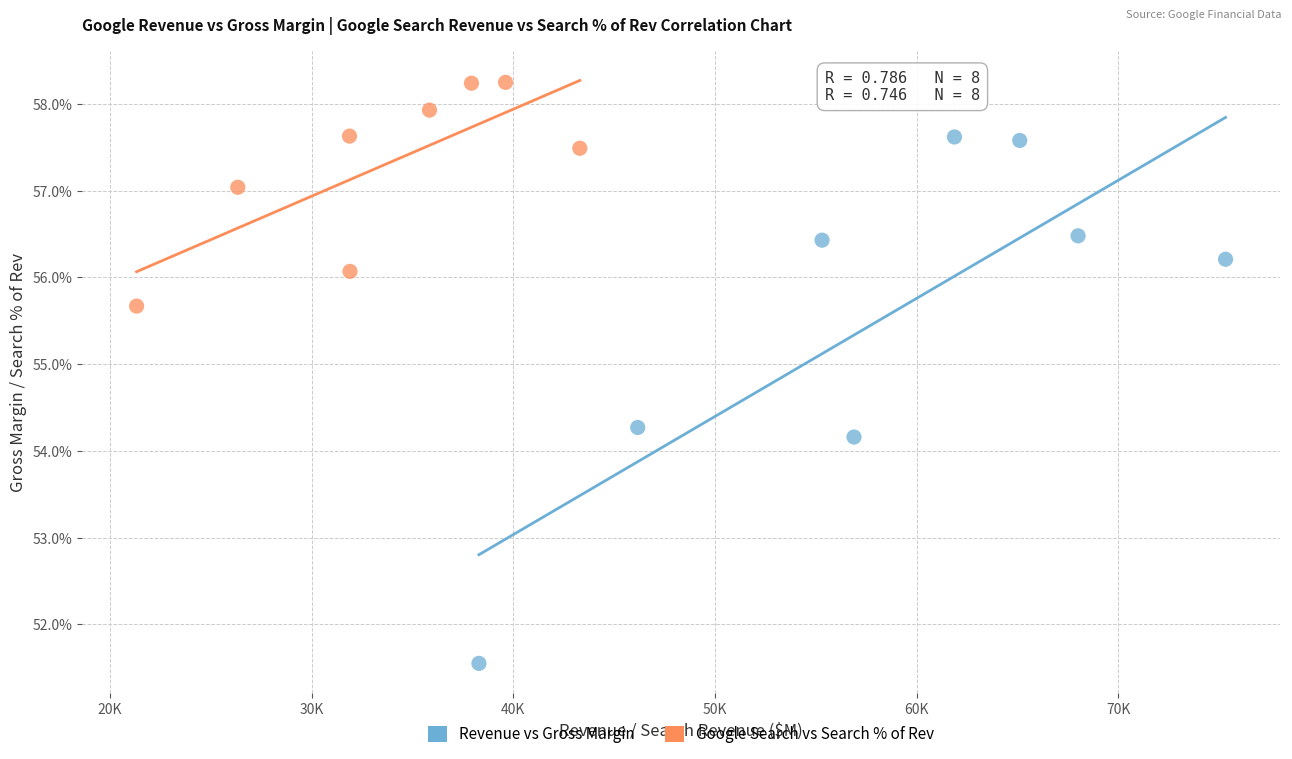

Which series has the largest Y range (max minus min)?

Revenue vs Gross Margin